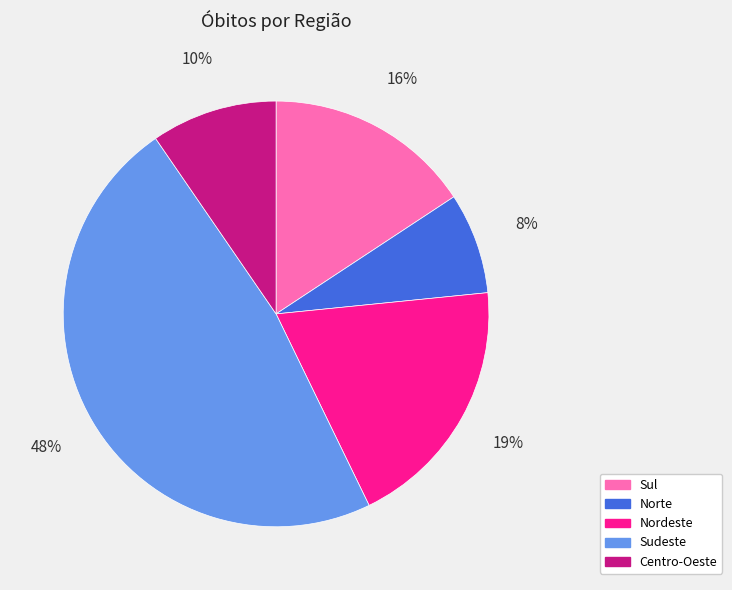

Which slice is the largest?

Sudeste